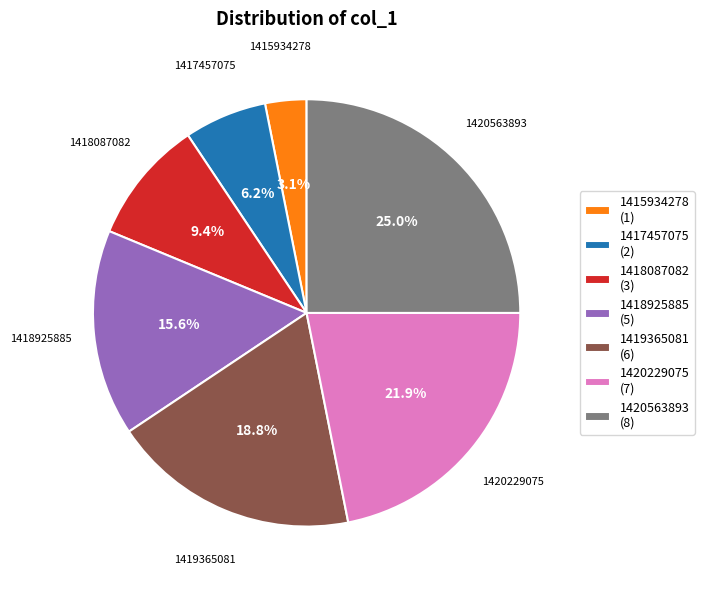

Between 1418087082 (3) and 1420229075 (7), which is larger?

1420229075 (7)